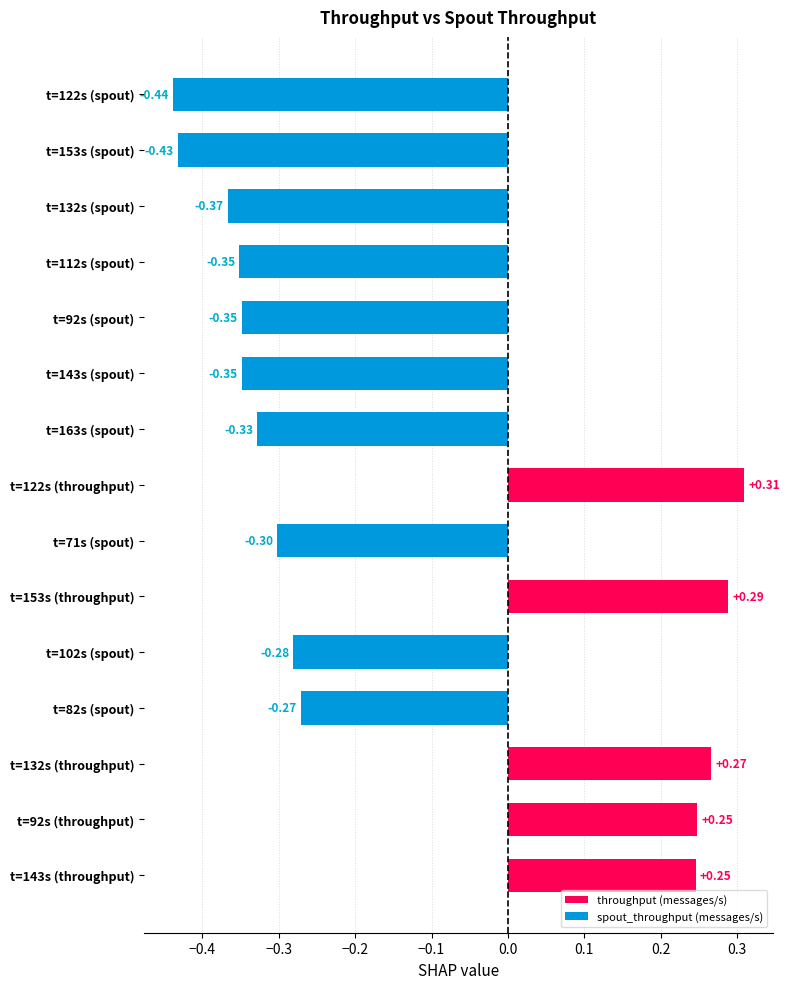

What is the difference between the second highest and second lowest values?

0.7